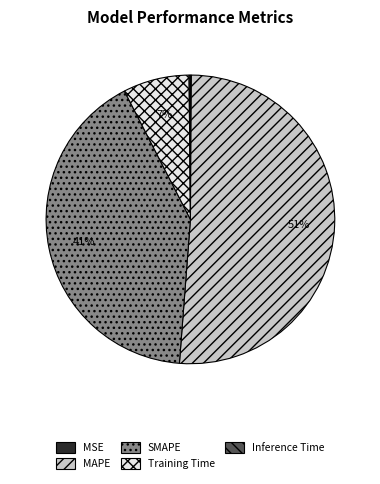

Is it true that SMAPE is 26% of the pie?

False